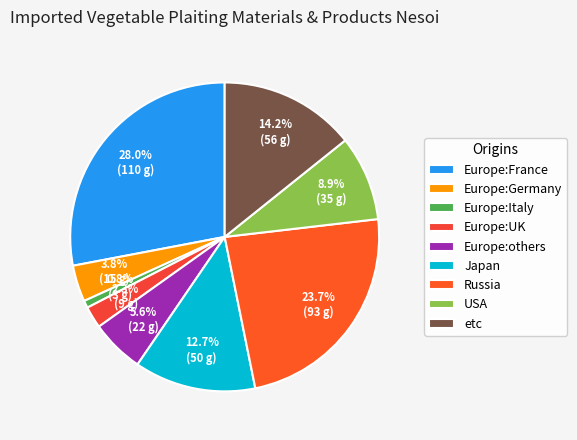

To the nearest percent, what percentage of the pie is Japan?

13%